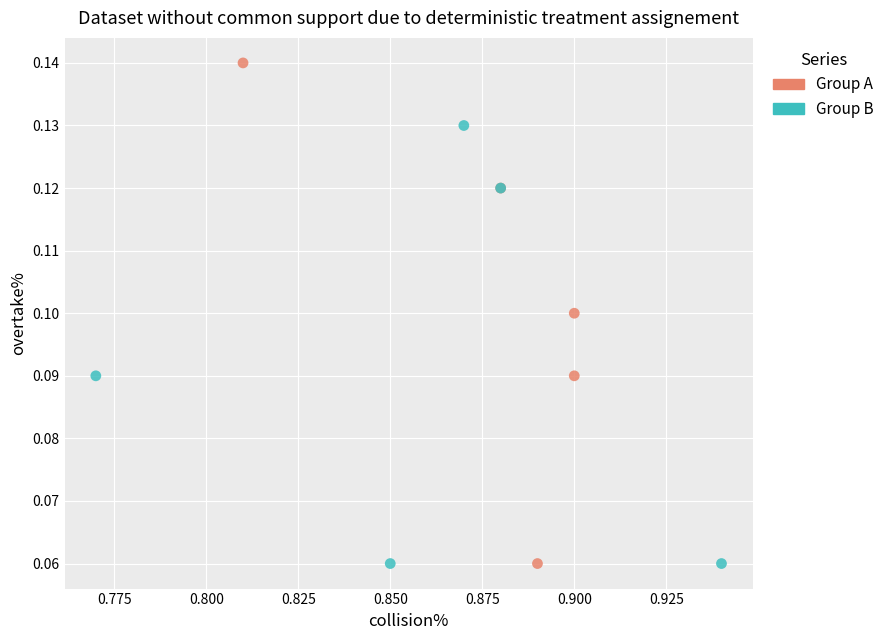

Which series reaches the maximum Y coordinate?

Group A